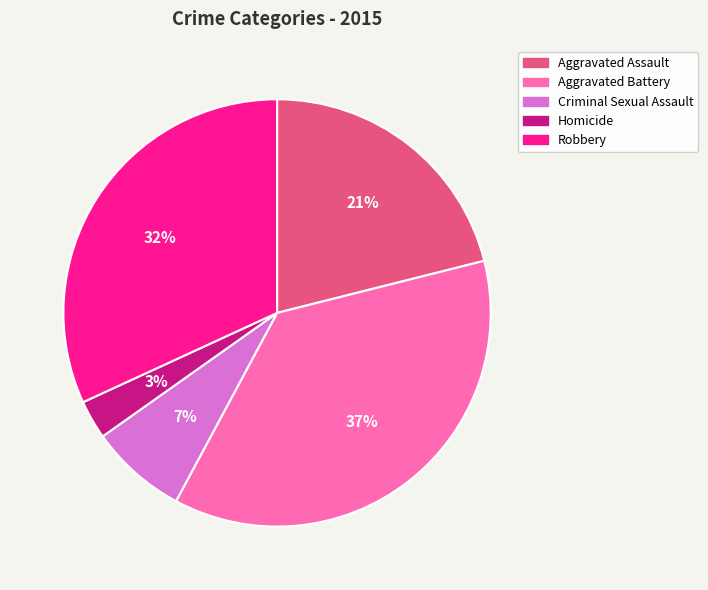

How many slices are in this pie chart?

5